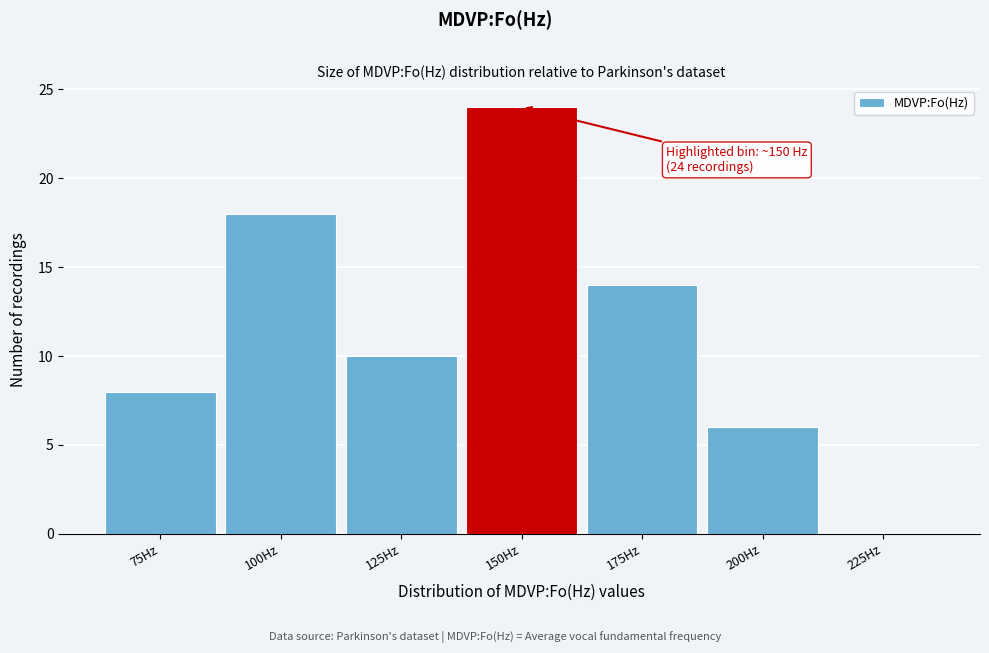

Which category has the highest value across all series?

150Hz